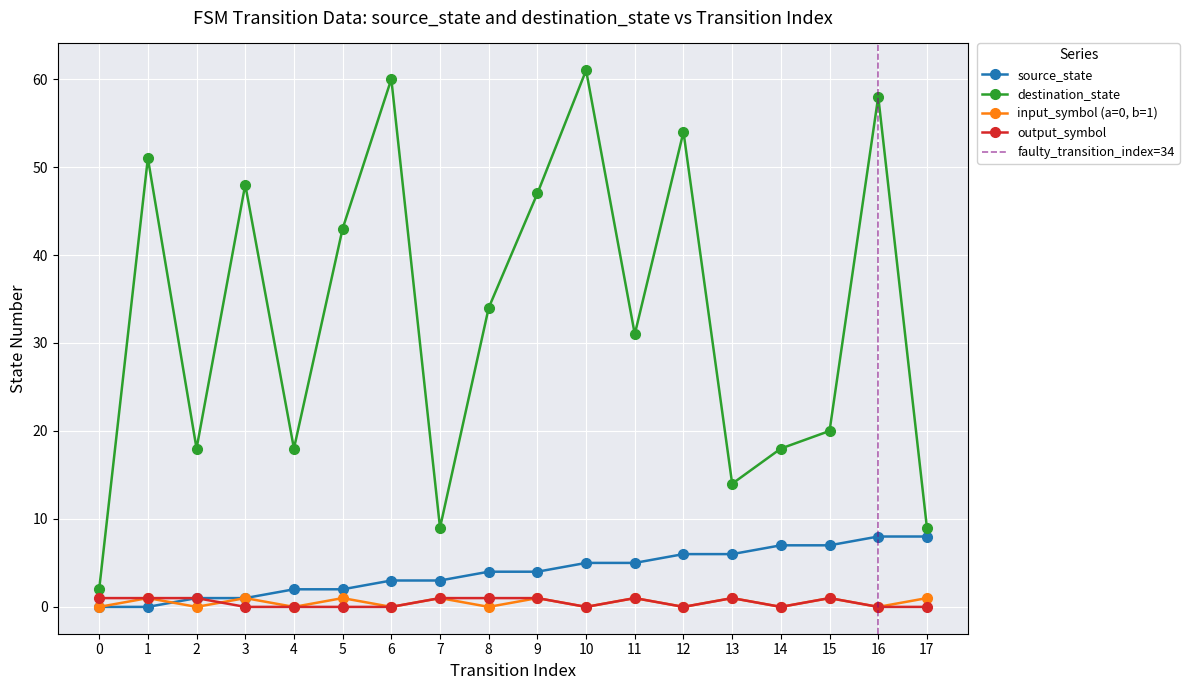

True or false: output_symbol and source_state intersect in this chart.

False